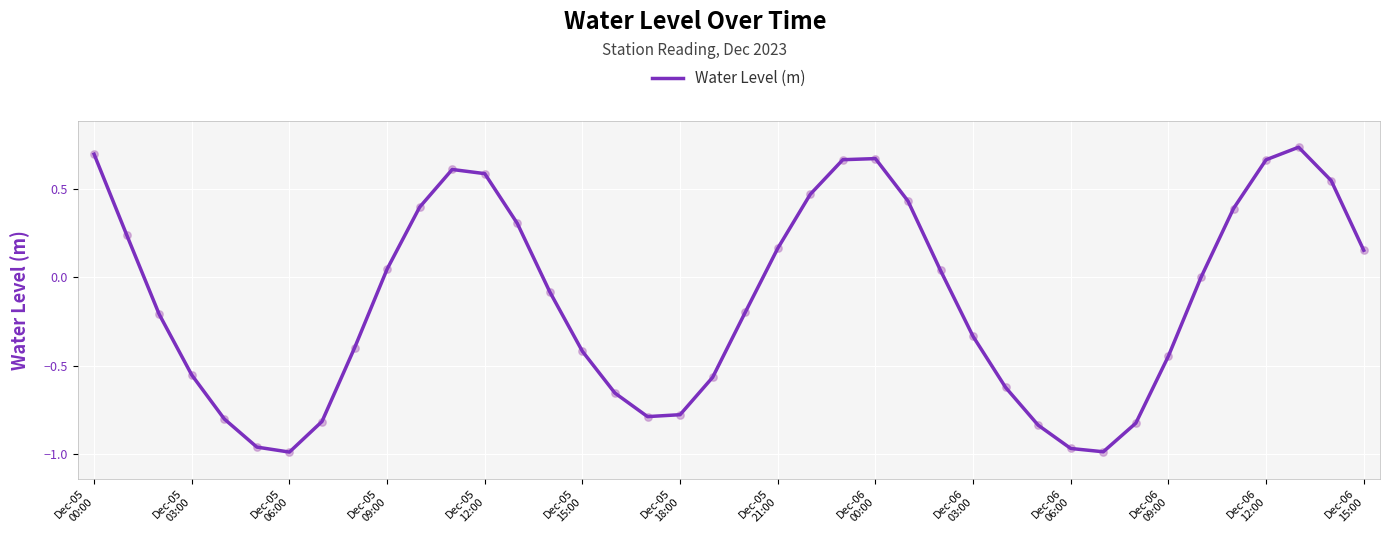

What is the difference between the maximum and minimum values?

1.7